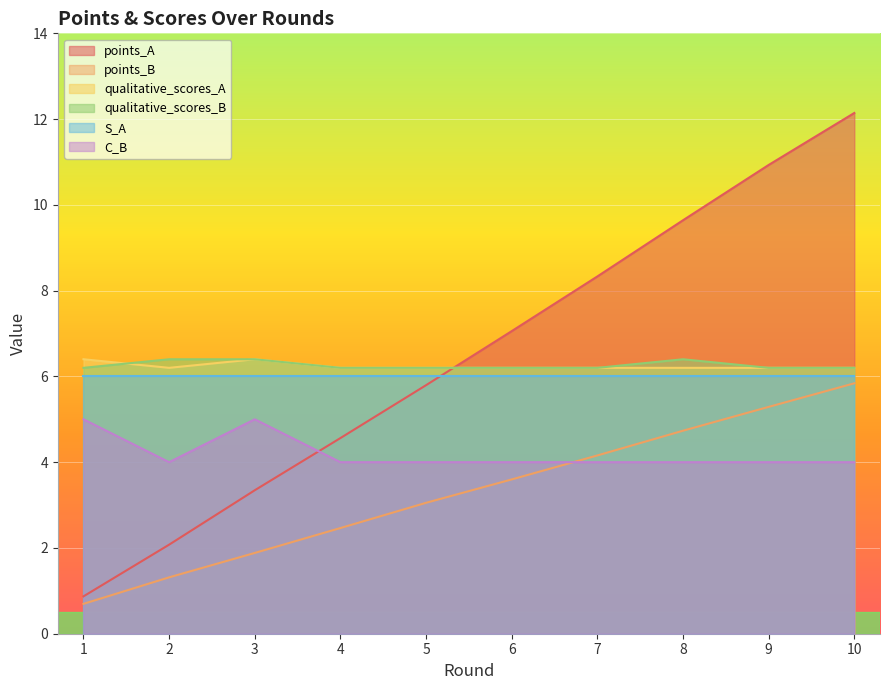

What is the sum of the points_B values at 4 and 1?

3.2